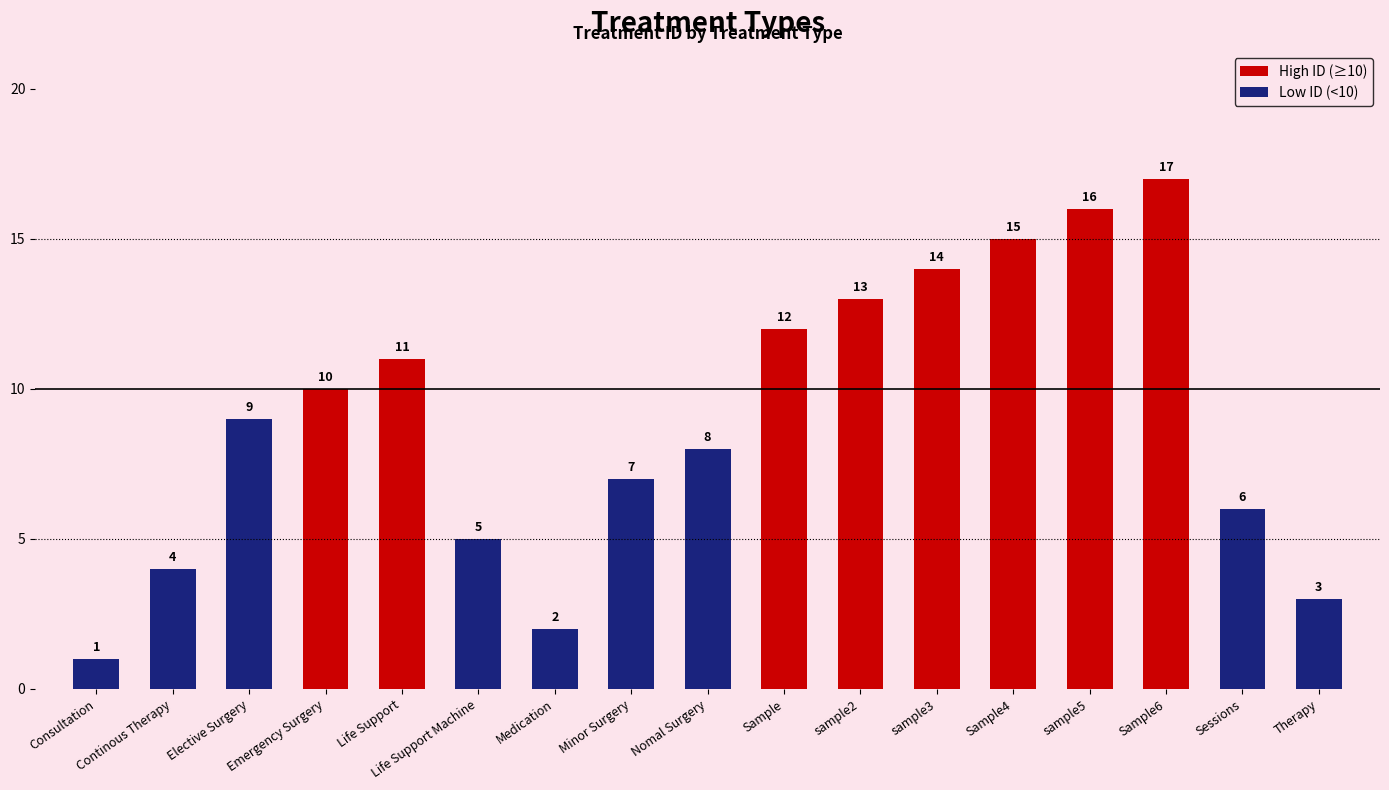

Between Continous Therapy and Sample4, which is larger?

Sample4